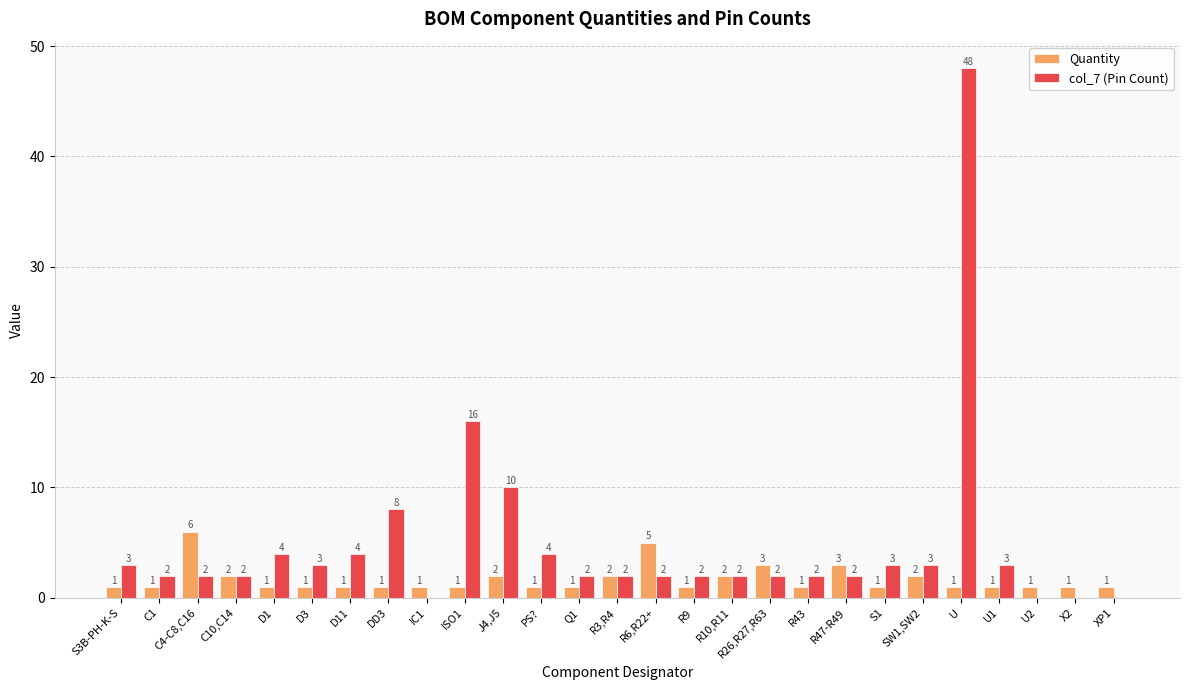

True or false: Quantity has a value of 1 at IC1.

True